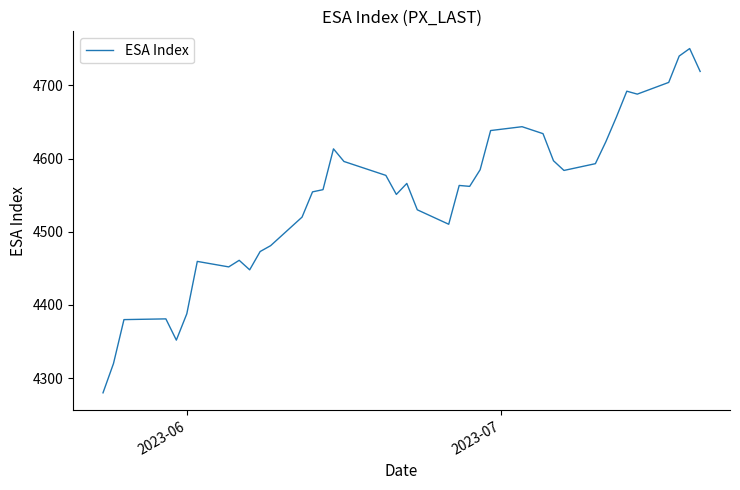

What is the minimum value shown in the chart?

4280.0